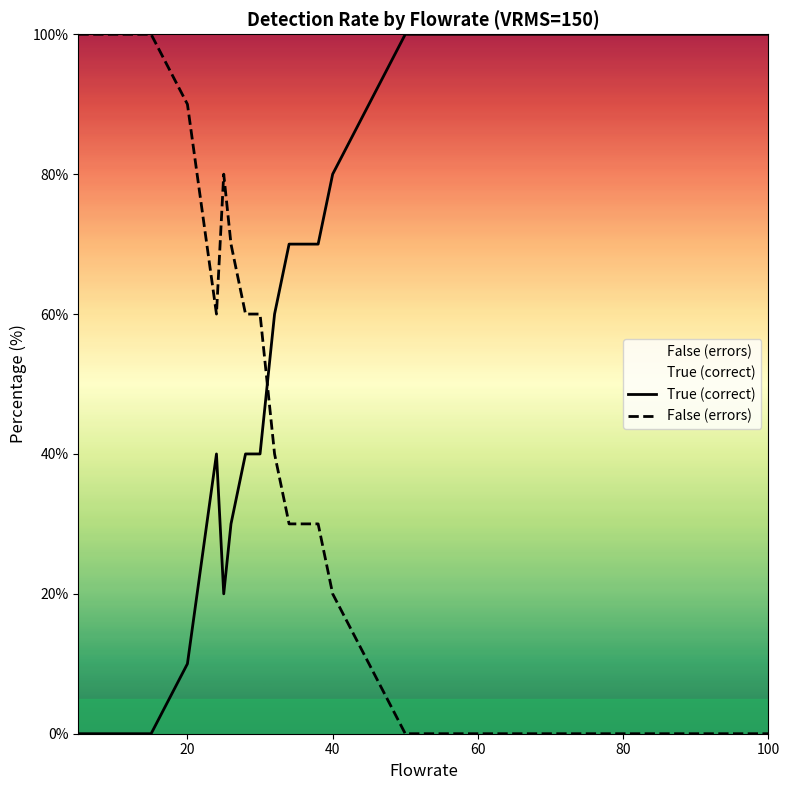

What is the greatest value displayed?

100